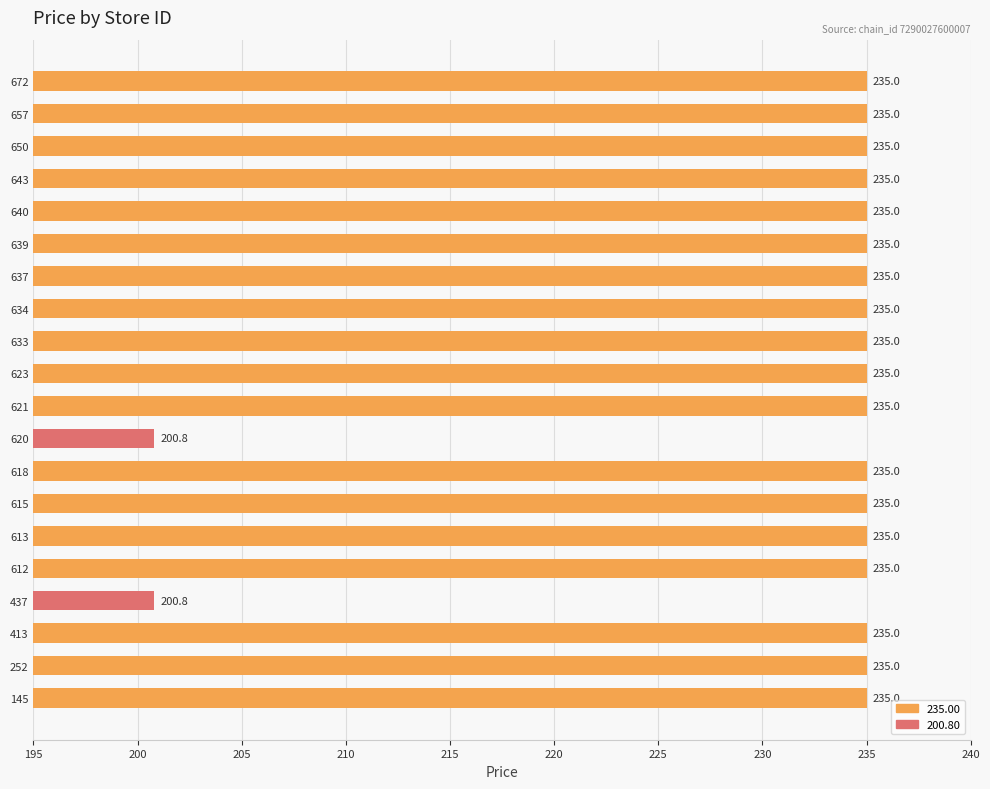

What is the smallest value displayed?

200.8